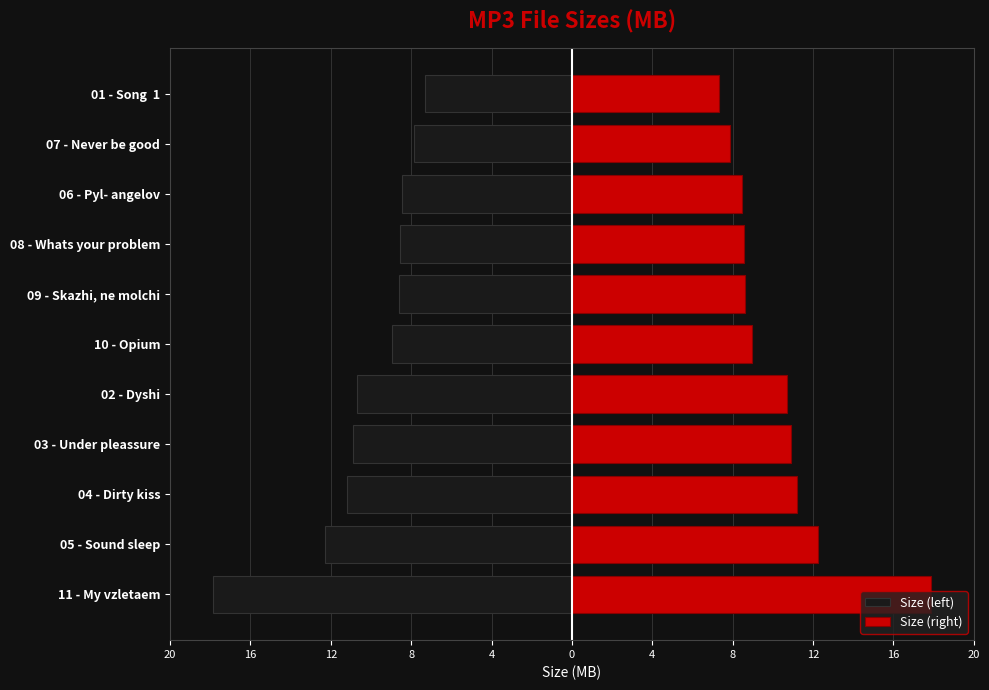

The value of Size (right) at 08 - Whats your problem is 13.4. True or false?

False